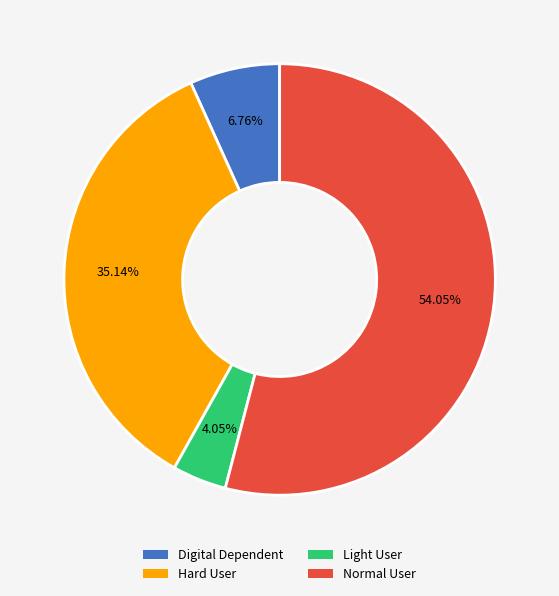

How many segments does this pie chart have?

4